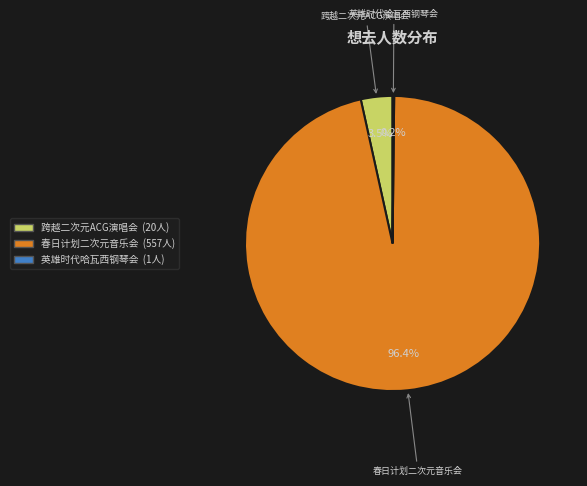

Is there any slice that represents more than half of the pie?

Yes